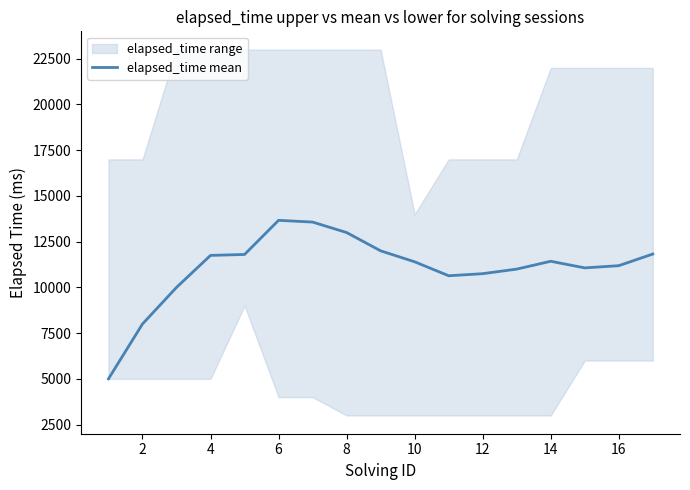

The value of elapsed_time mean at 12 is 10750.0. True or false?

True